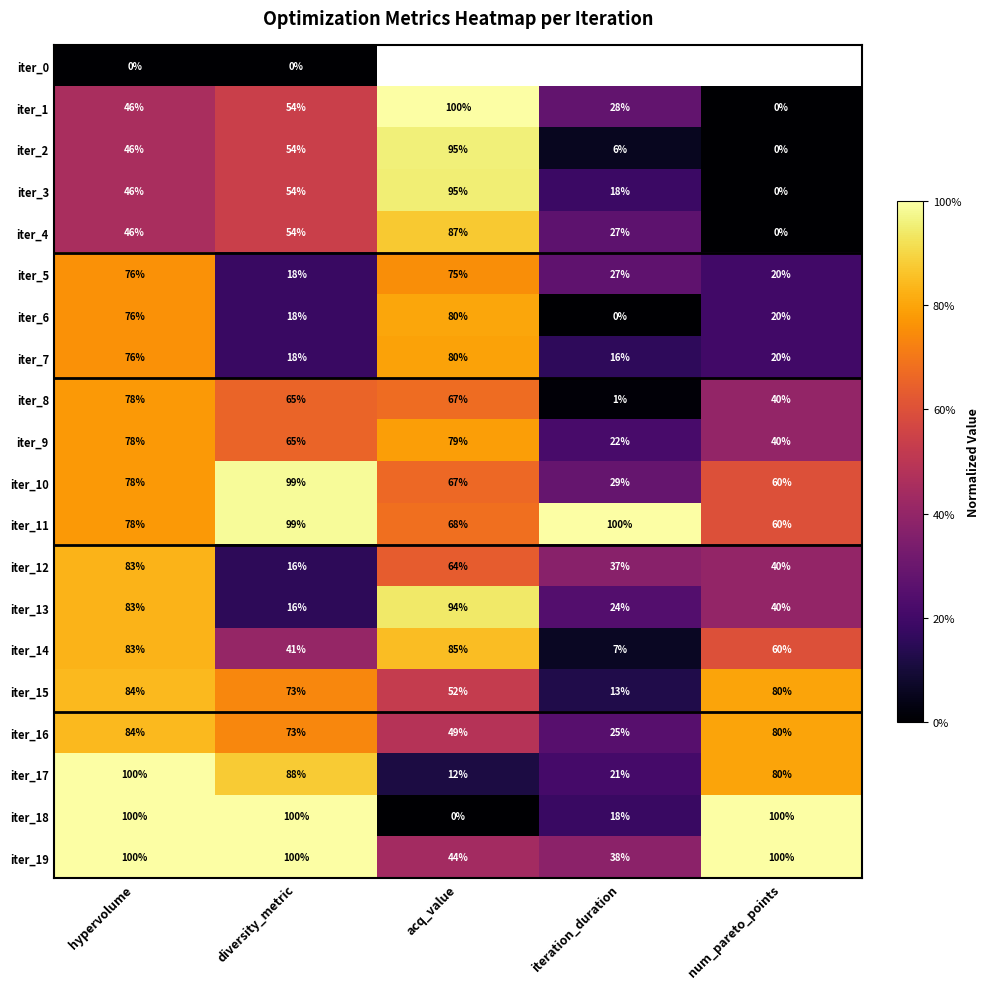

Which label corresponds to the smallest value in the chart?

hypervolume